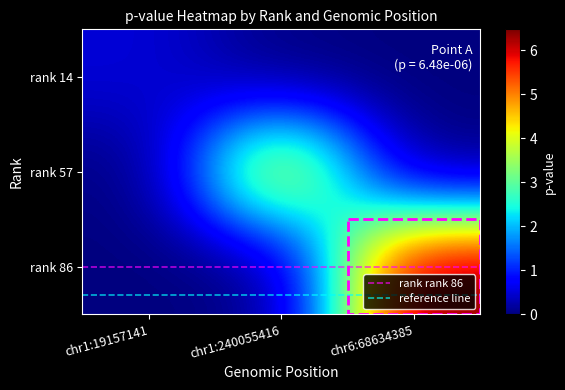

Count the number of categories in the chart.

3